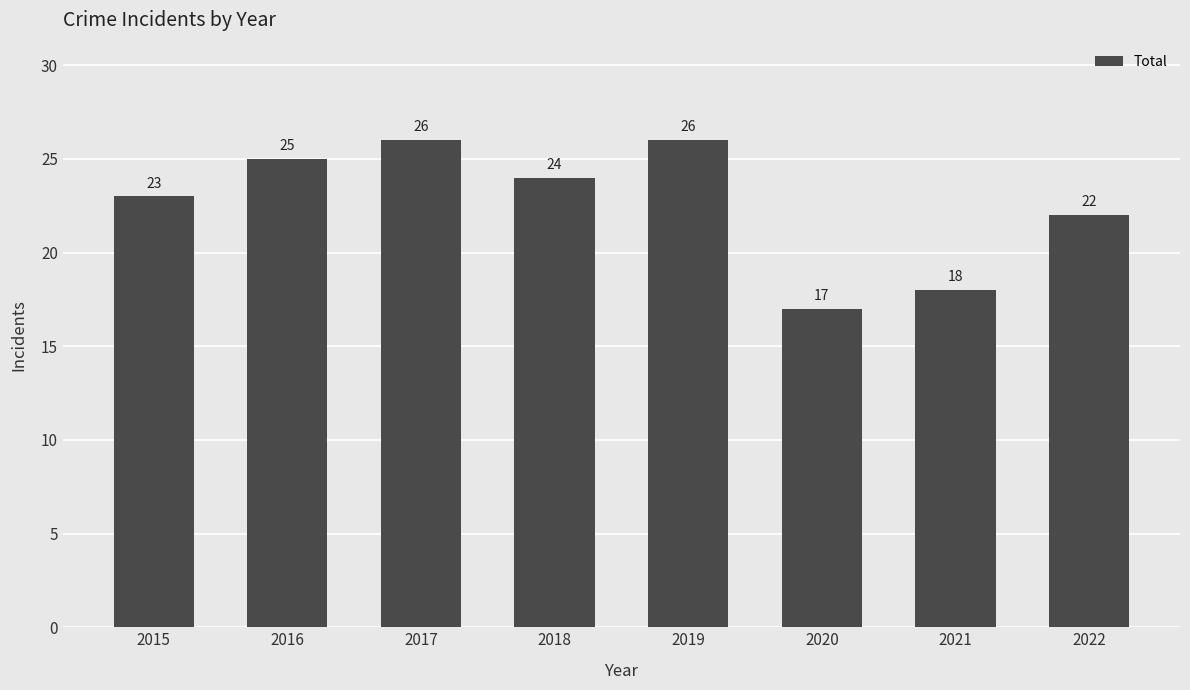

What is the value of the 3rd bar from the left?

26